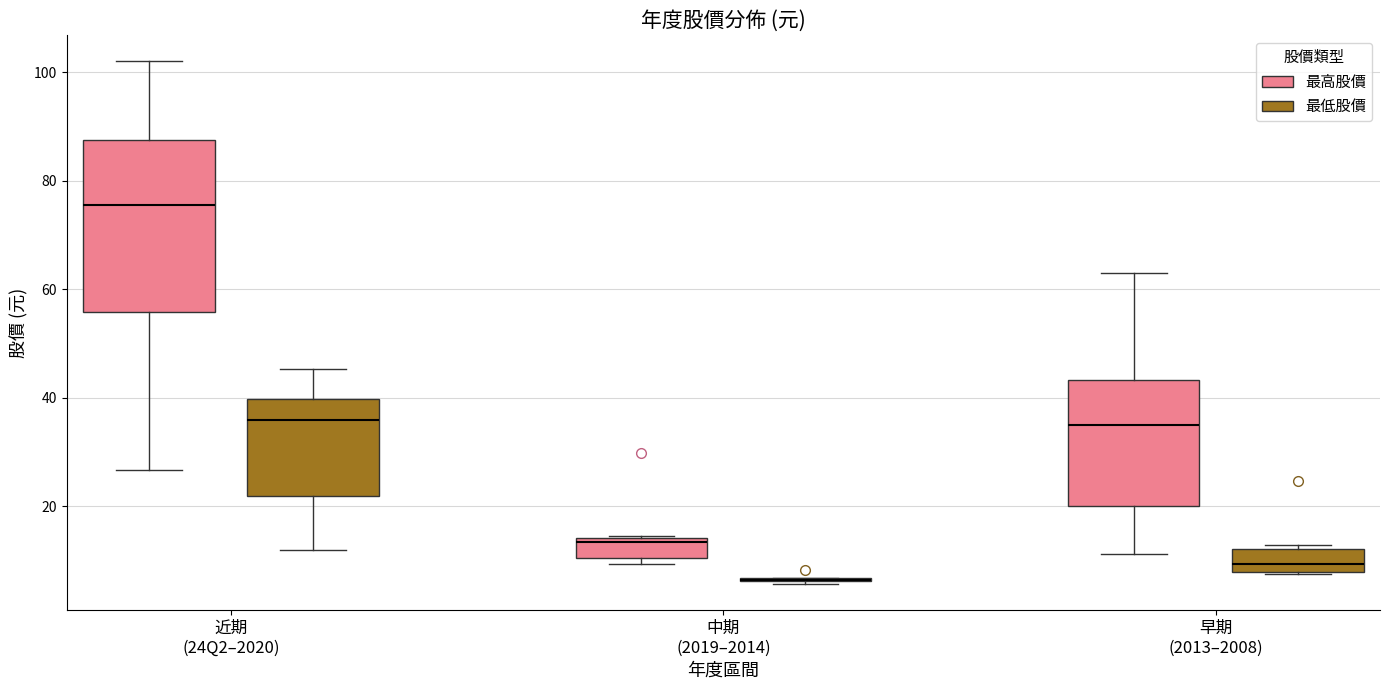

Which box is the tallest, from its lower edge to its upper edge?

近期 (24Q2–2020) (最高股價)